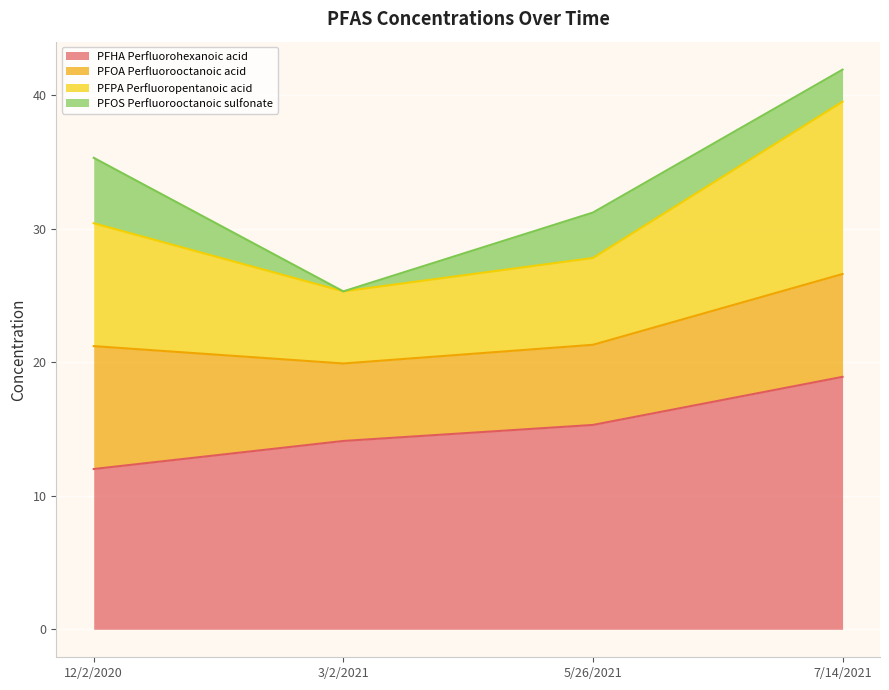

What is the difference between the PFPA Perfluoropentanoic acid values at 5/26/2021 and 12/2/2020?

2.6